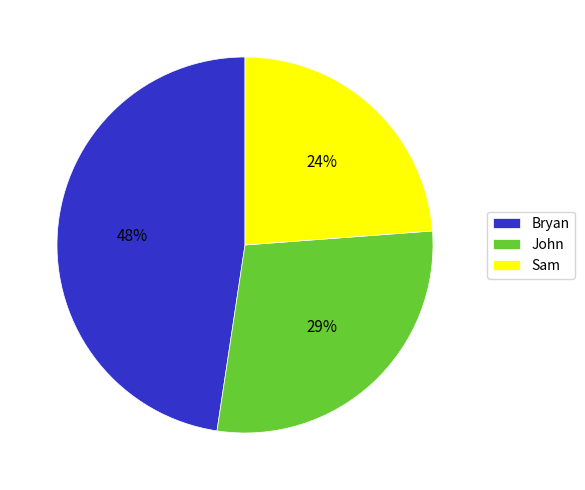

What is the ratio of the value at John to the value at Bryan?

0.6